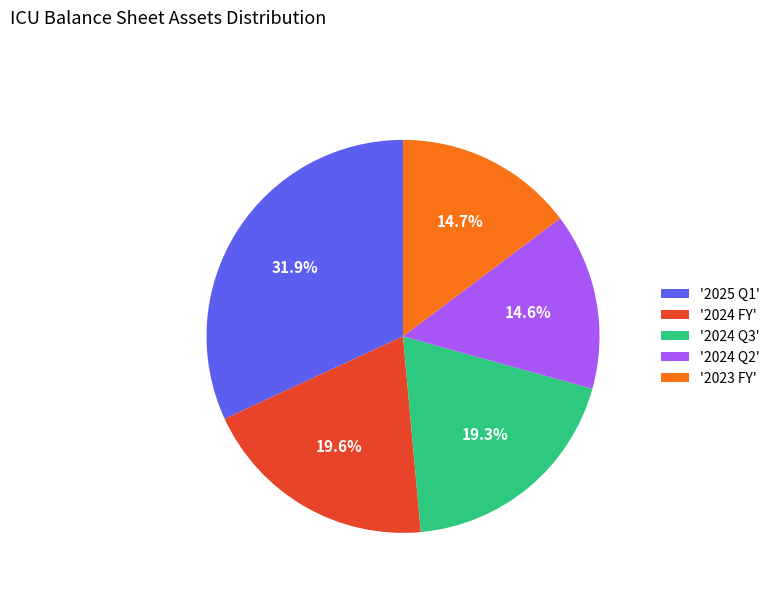

Combined, do '2025 Q1' and '2024 Q3' account for over 50%?

Yes